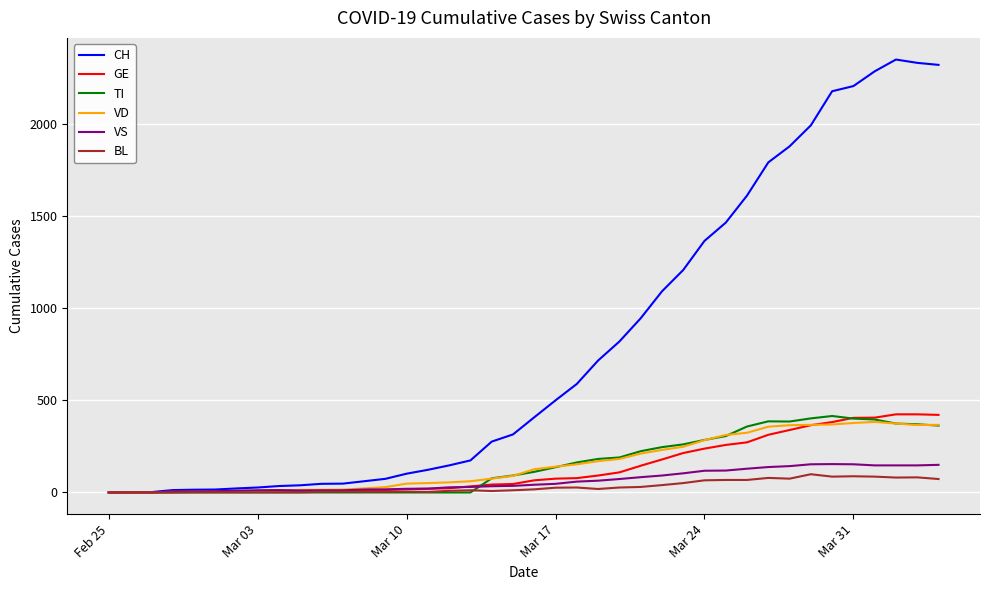

How many categories are shown in the chart?

40